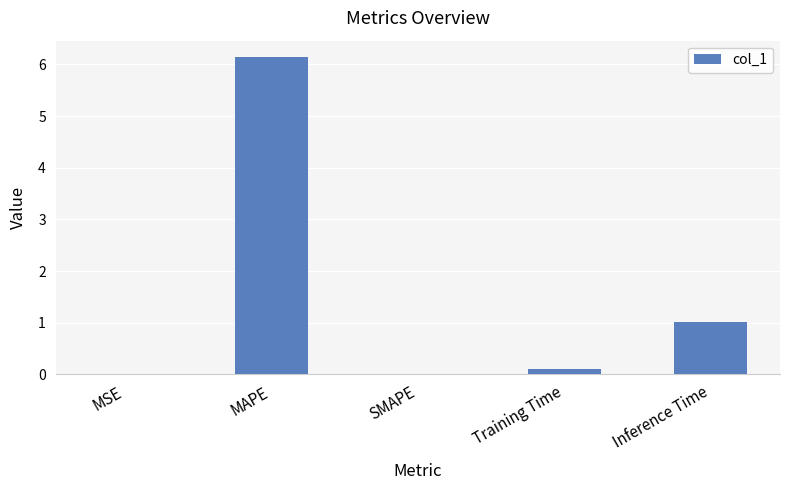

Does the chart contain stacked bars?

No